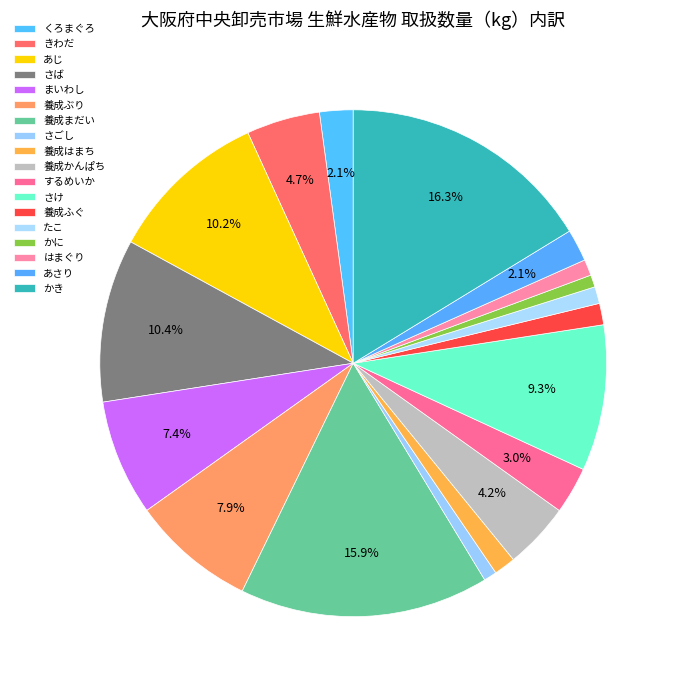

Do かき and さごし together represent more than half of the pie?

No